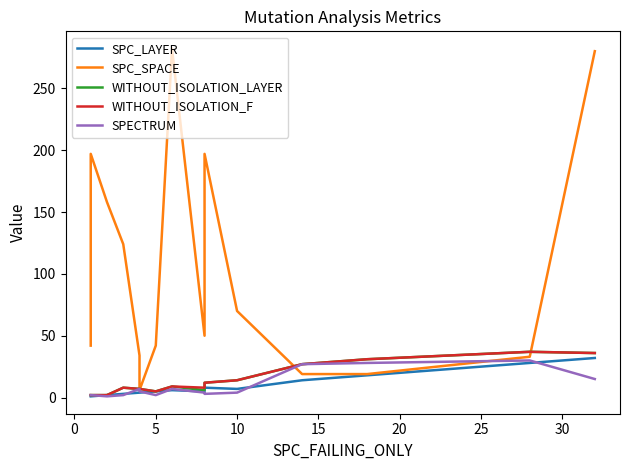

Which series has the largest total across all categories?

SPC_SPACE